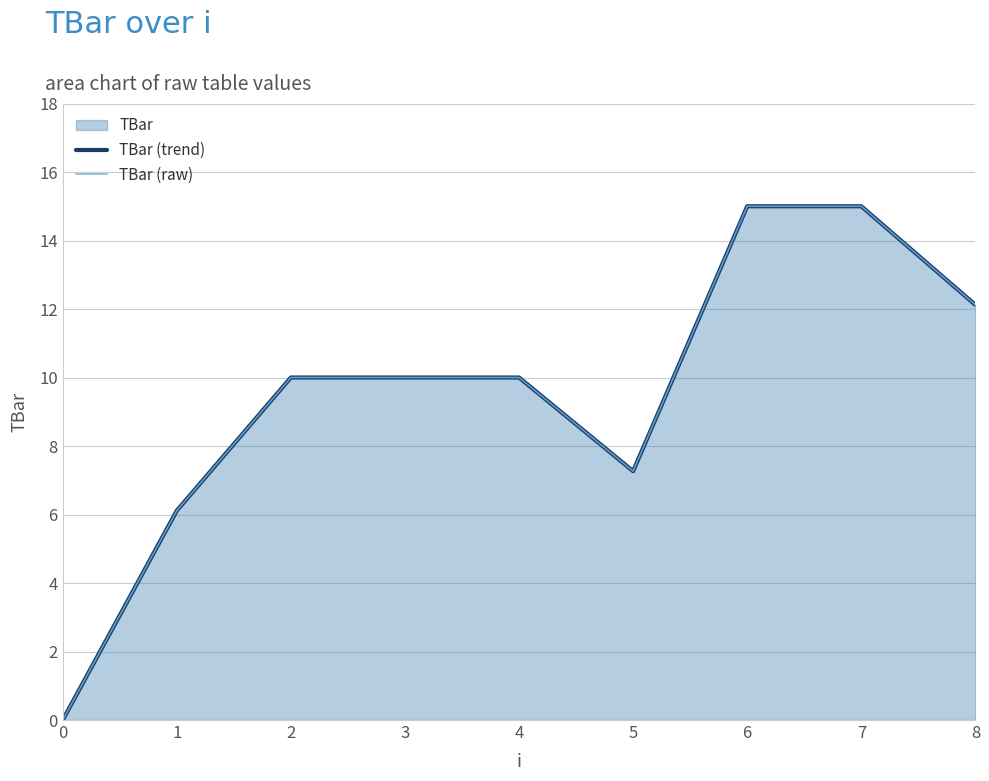

How many values in TBar (raw) are above zero?

8